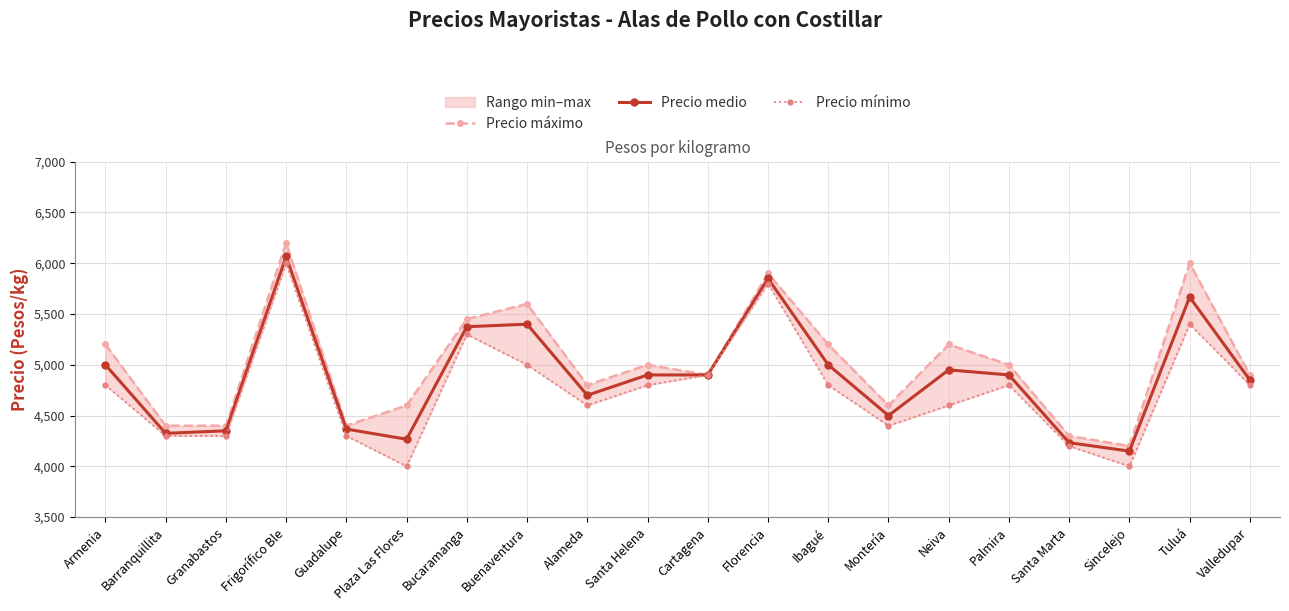

What is the difference between the maximum and minimum values in the Precio mínimo series?

2000